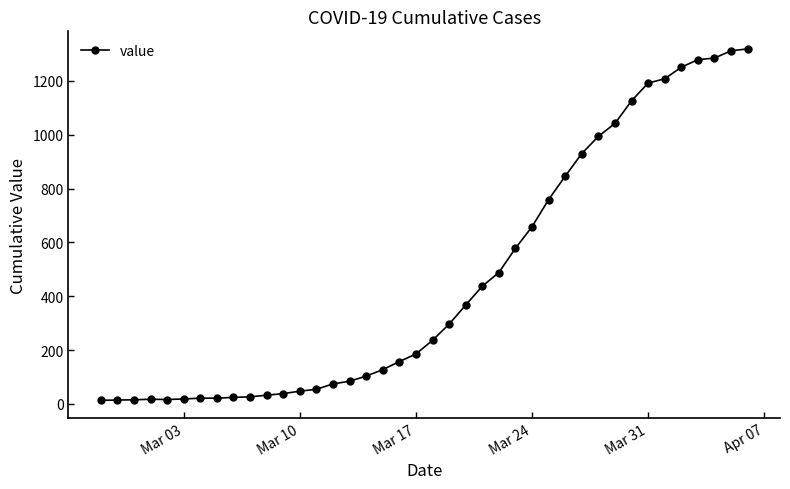

What is the greatest value displayed?

1319